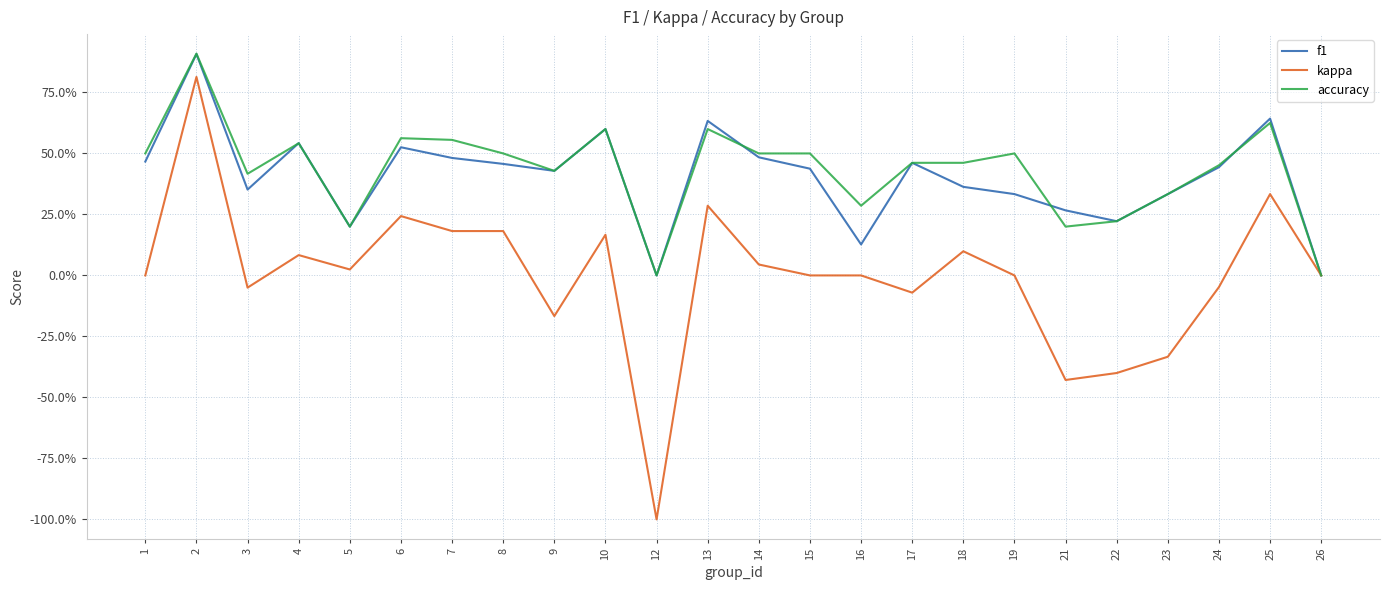

Does the chart have visible grid lines?

Yes